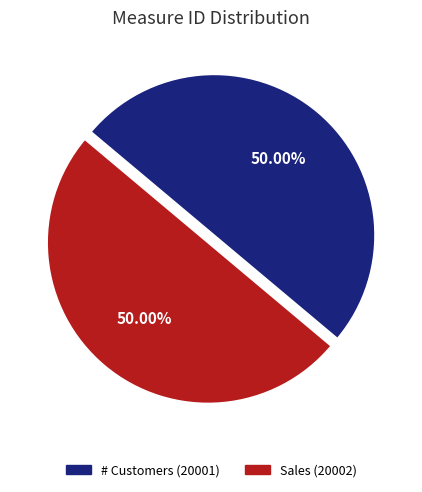

Is the sum of Sales and # Customers greater than half?

Yes